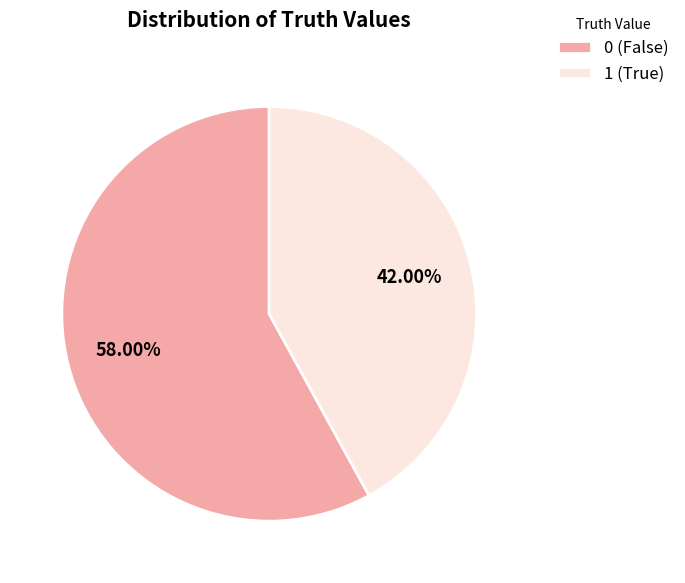

Count the number of slices in the pie.

2